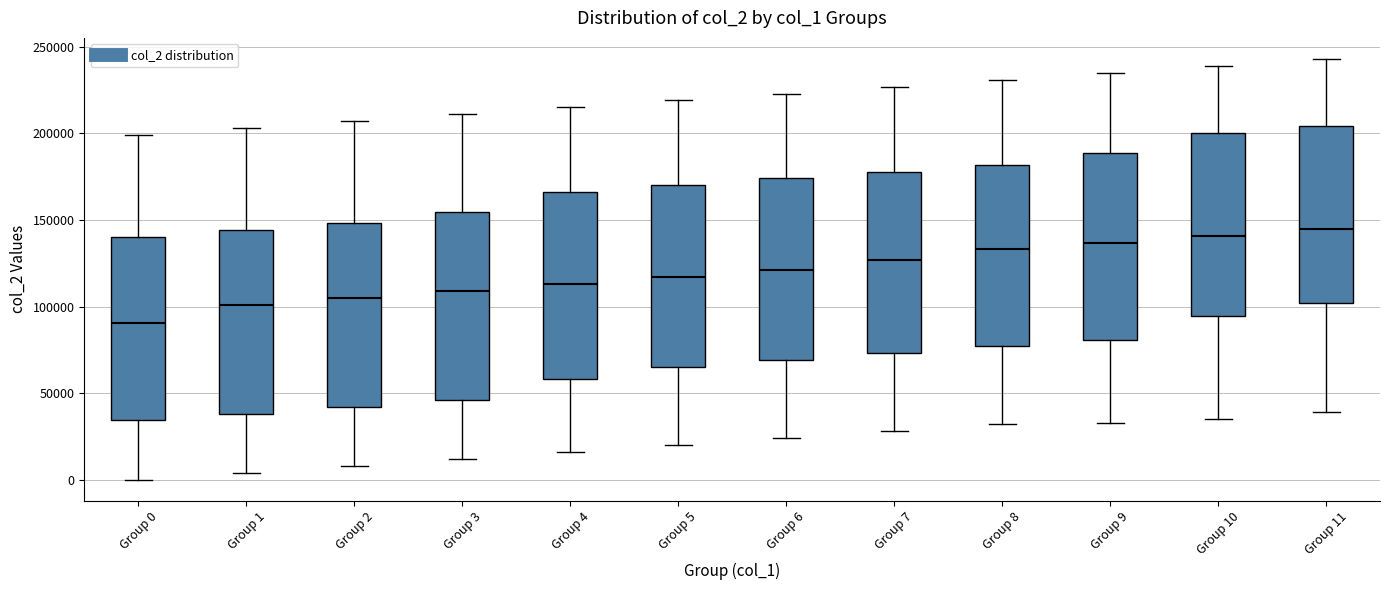

Which box has the lowest median line?

Group 0